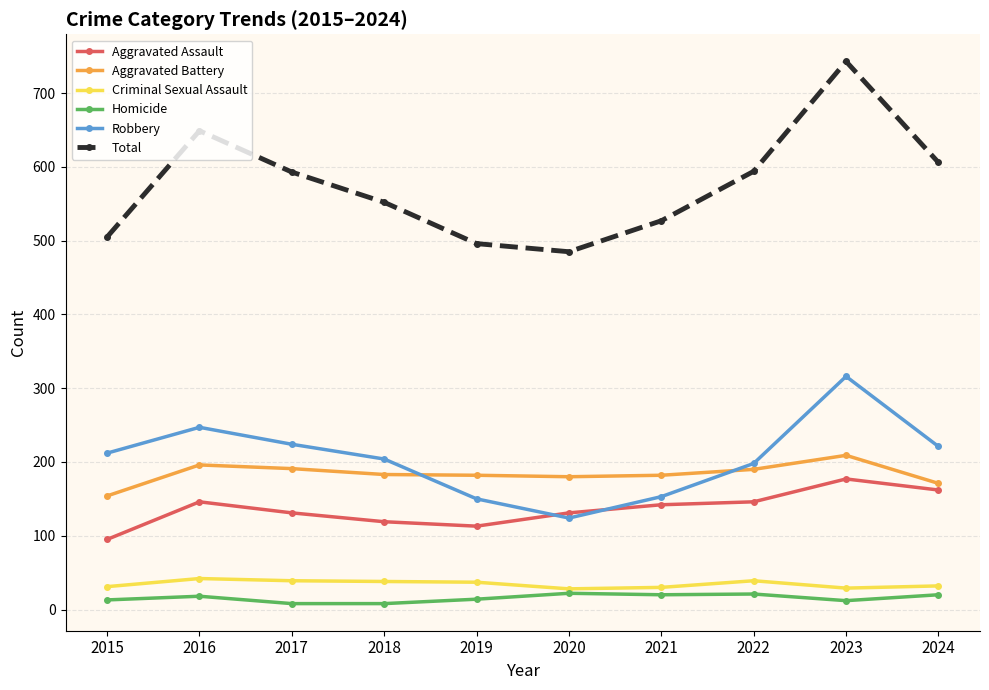

In Aggravated Battery, how many points are lower than both neighbors (excluding endpoints)?

1